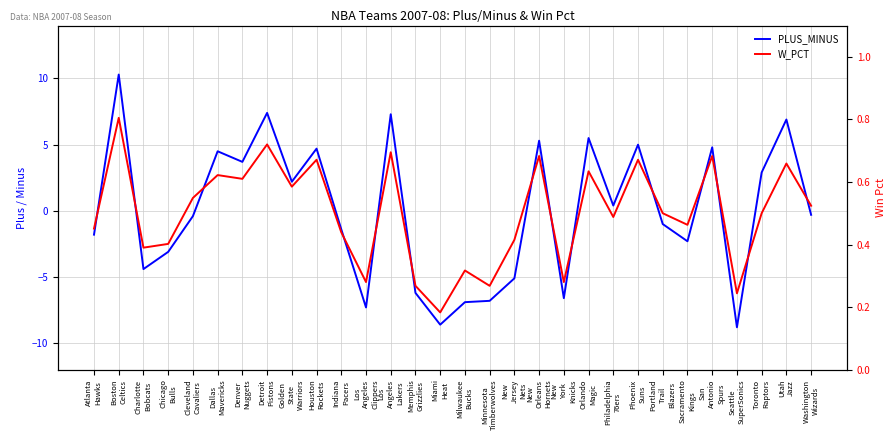

What is the difference between the PLUS_MINUS values at Washington
Wizards and Minnesota
Timberwolves?

6.5